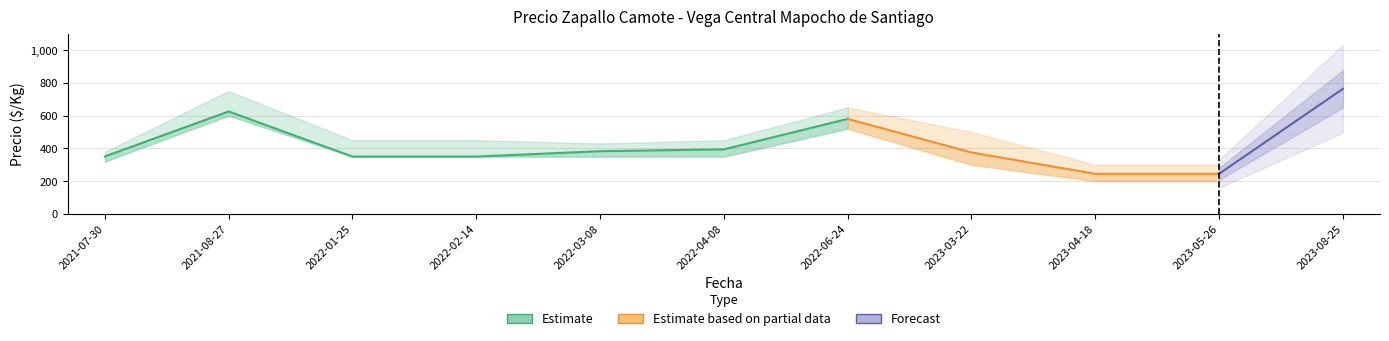

True or false: Precio maximo and Precio promedio ponderado intersect in this chart.

False